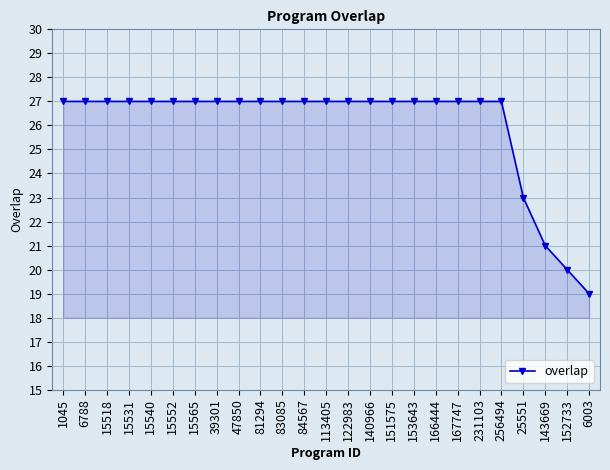

How many distinct data groups are displayed?

1